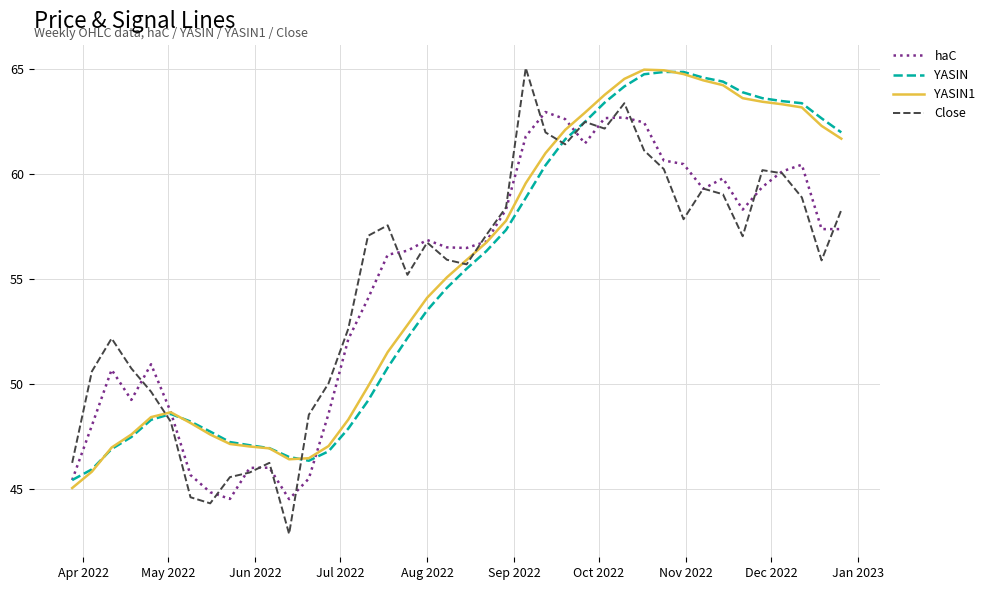

What is the average value of the Close series?

54.9